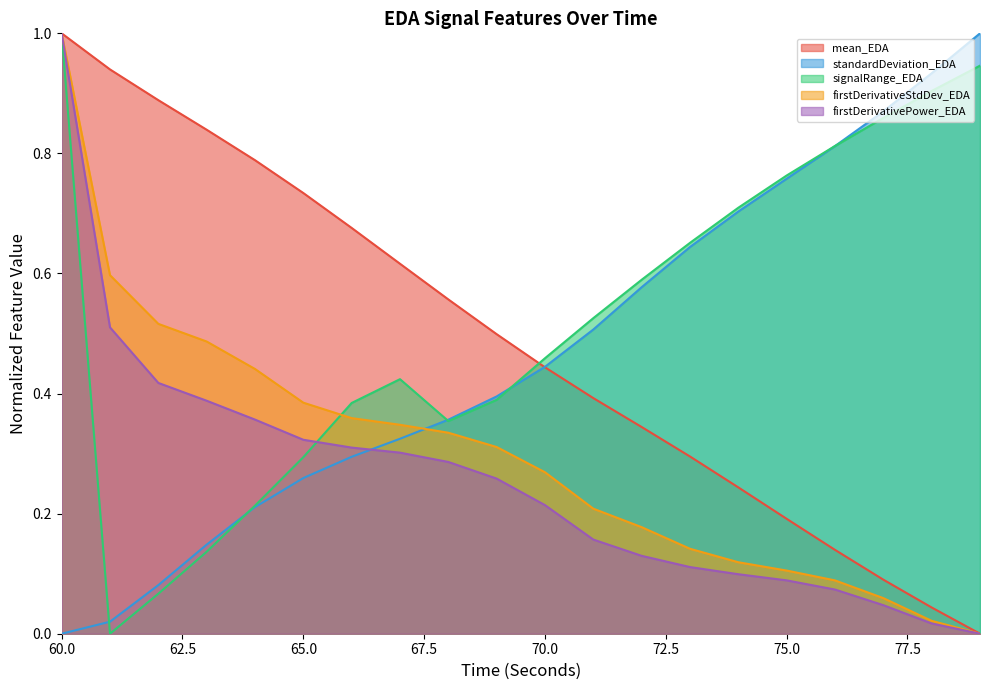

Which has a higher value, 67 or 69?

67